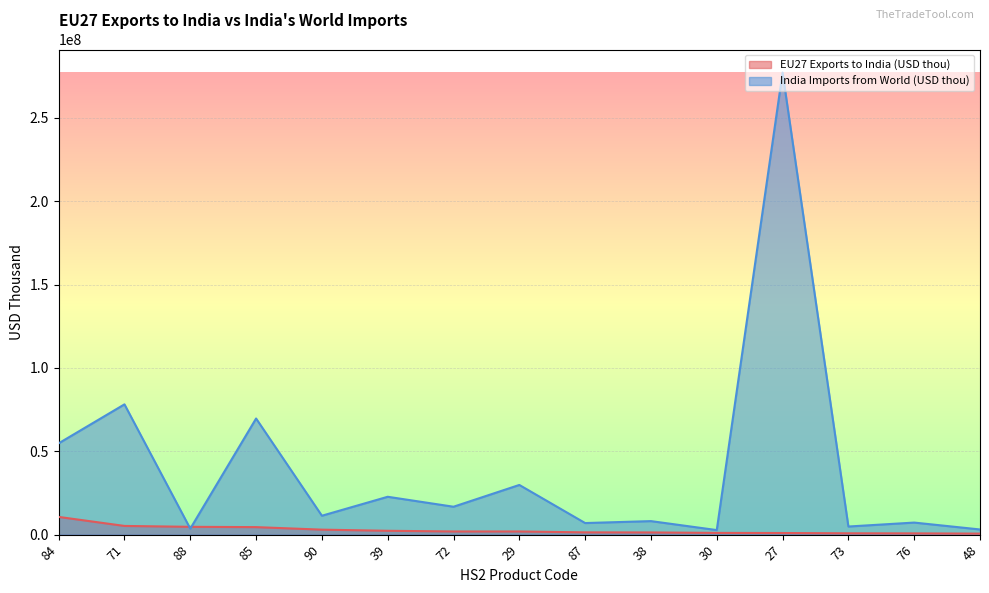

At which label is India Imports from World (USD thou) closest to 139984348?

71